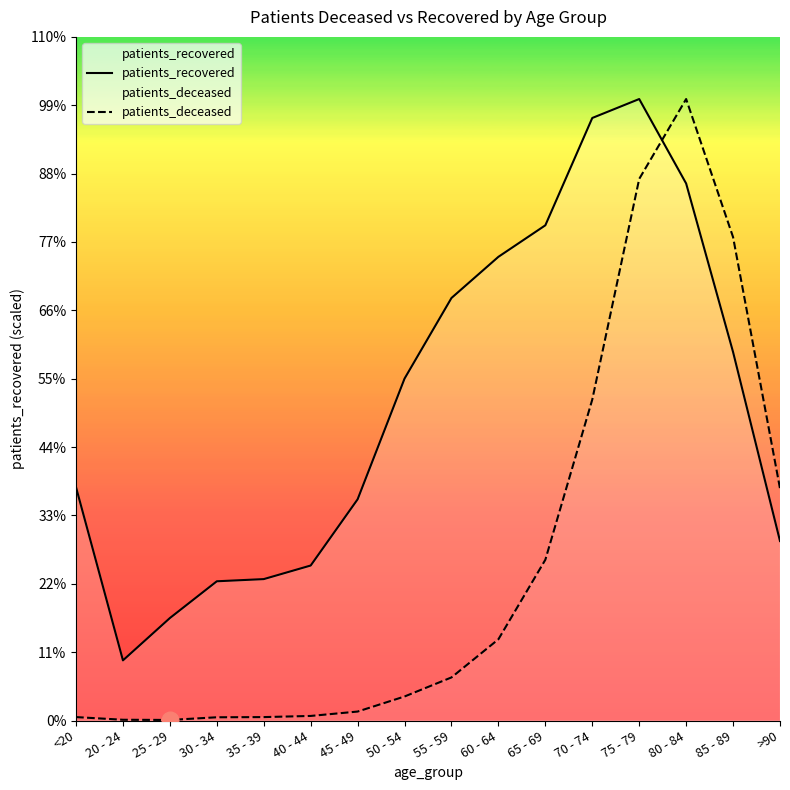

Reading right to left, transcribe all the data shown in this chart.

patients_recovered: 3554.0	7296.0	10633.0	12305.0	11930.0	9805.0	9181.0	8366.0	6770.0	4380.0	3069.0	2800.0	2757.0	2029.0	1191.0	4619.0
patients_deceased: 4595.0	9571.4	12305.0	10723.0	6354.5	3182.9	1608.4	853.3	475.7	177.5	90.6	68.0	64.2	11.3	15.1	68.0